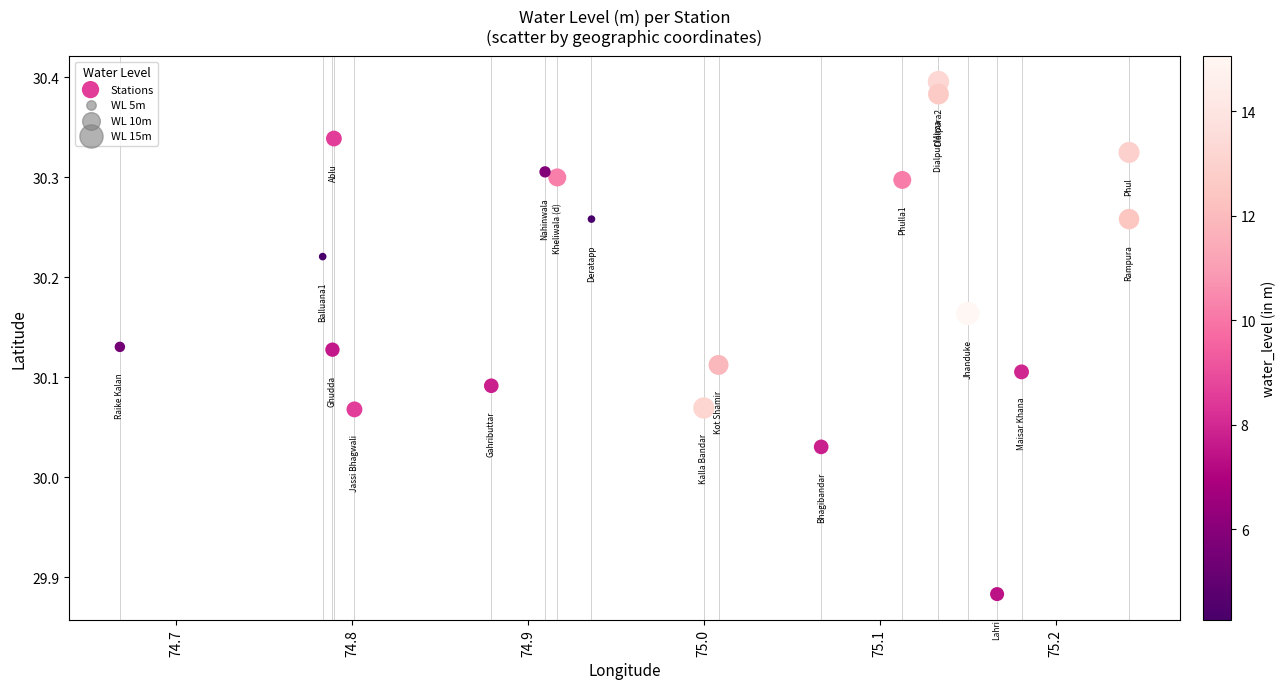

What is the range of Y values (max minus min)?

0.5